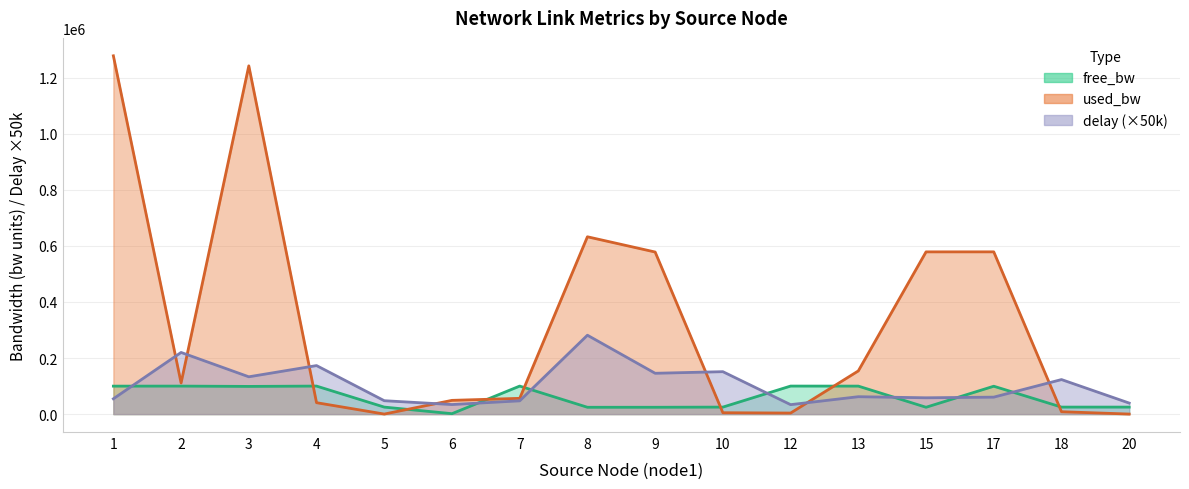

What is the sum of all delay values?

1665091.6